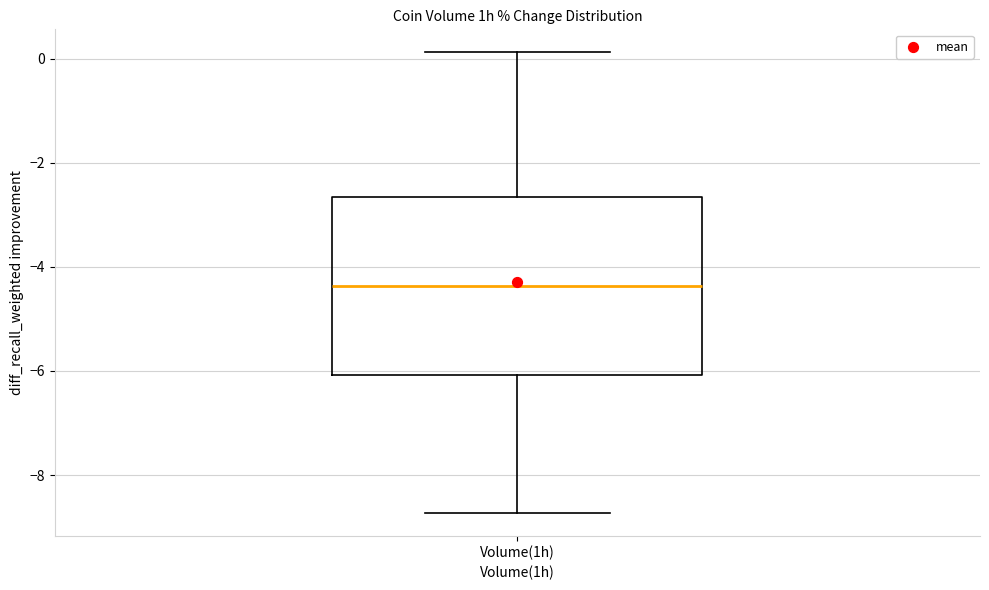

Read this box plot against the y-axis: the position of the median line, the range covered by the box, and the ends of both whiskers. The values are not printed on the chart, so give them approximately, as read against the axis.

median -4.4, box -6.0 to -2.6, whiskers -8.8 to 0.2